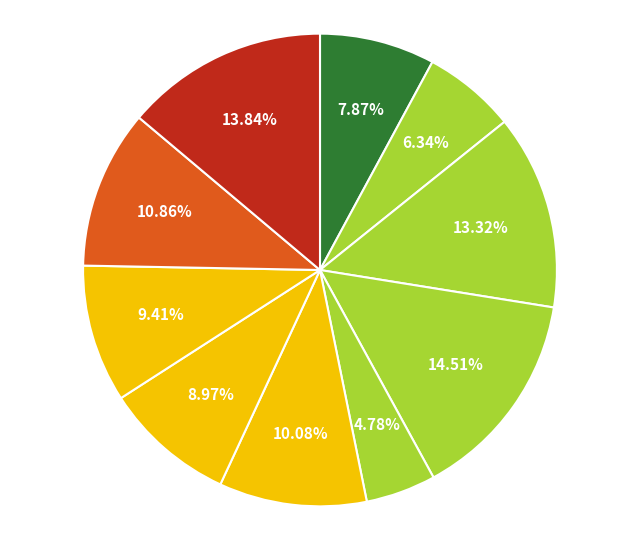

To the nearest percent, what is the difference between the largest and smallest slice percentages?

10%